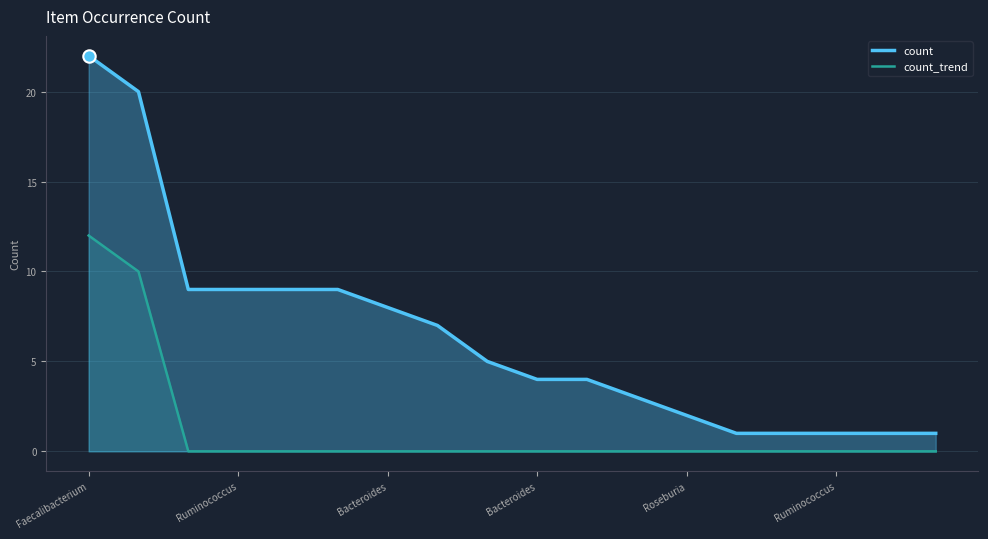

Which series has the largest total across all categories?

count